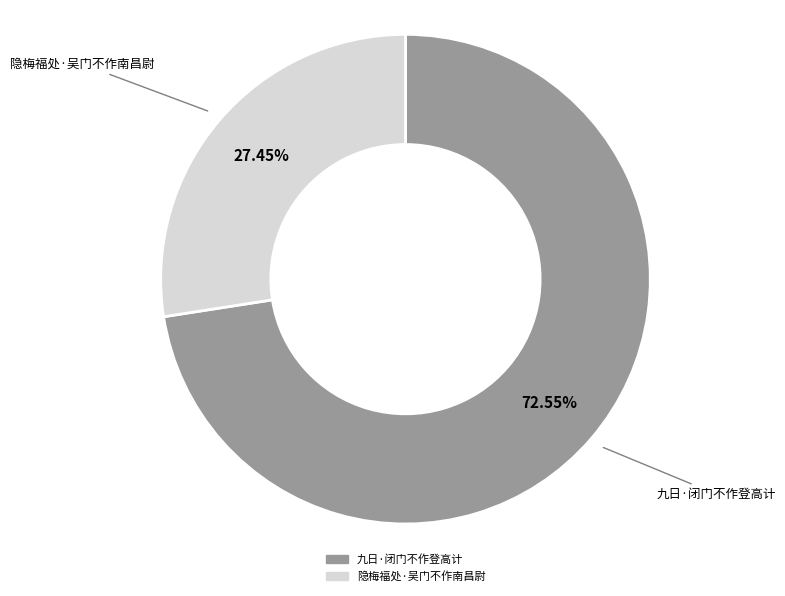

Rank the categories by value from lowest to highest.

隐梅福处·吴门不作南昌尉, 九日·闭门不作登高计